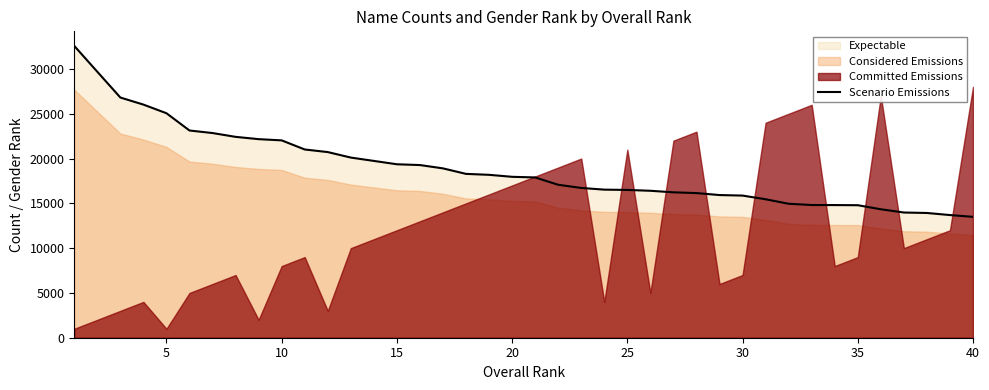

Reading left to right, what are all the values shown in this chart?

32573	29689	26812	26024	25059	23132	22848	22422	22166	22030	21013	20723	20110	19737	19362	19275	18903	18289	18185	17962	17892	17073	16719	16531	16497	16404	16231	16146	15927	15867	15457	14954	14813	14807	14792	14339	13977	13925	13693	13493